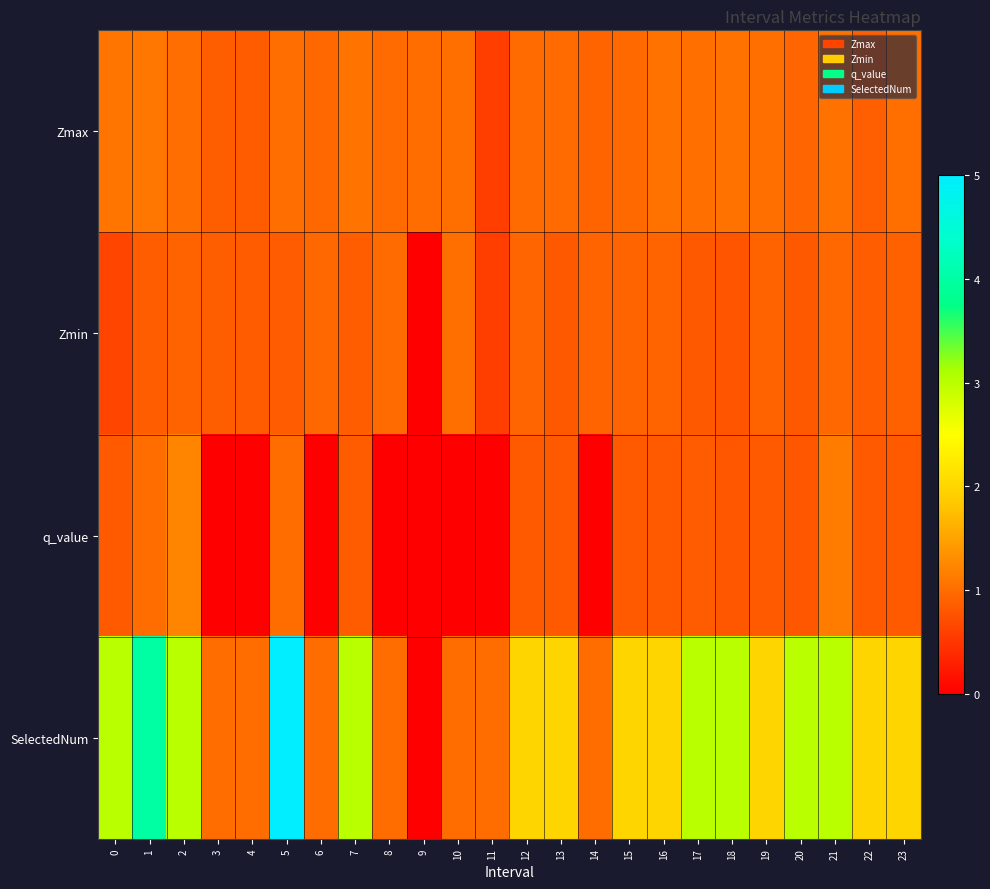

Reading left to right, what are all the values shown in this chart?

Zmax: 0=1.1	1=1.1	2=1.0	3=0.9	4=0.9	5=1.0	6=1.0	7=1.1	8=1.0	9=1.0	10=1.0	11=0.6	12=1.0	13=1.0	14=0.9	15=1.0	16=1.1	17=1.0	18=1.1	19=1.0	20=0.9	21=1.1	22=0.9	23=1.0
Zmin: 0=0.6	1=0.9	2=0.9	3=0.9	4=0.9	5=0.8	6=1.0	7=0.9	8=1.0	9=0.0	10=1.0	11=0.6	12=0.9	13=0.8	14=0.9	15=0.9	16=0.9	17=0.8	18=0.8	19=0.9	20=0.8	21=0.9	22=0.9	23=0.9
q_value: 0=0.8	1=1.0	2=1.2	3=-0.0	4=-0.0	5=1.0	6=-0.0	7=0.9	8=-0.0	9=0.0	10=-0.0	11=-0.0	12=0.8	13=0.8	14=-0.0	15=0.8	16=0.8	17=0.8	18=0.8	19=0.8	20=0.8	21=1.1	22=0.8	23=0.8
SelectedNum: 0=3.0	1=4.0	2=3.0	3=1.0	4=1.0	5=5.0	6=1.0	7=3.0	8=1.0	9=0.0	10=1.0	11=1.0	12=2.0	13=2.0	14=1.0	15=2.0	16=2.0	17=3.0	18=3.0	19=2.0	20=3.0	21=3.0	22=2.0	23=2.0